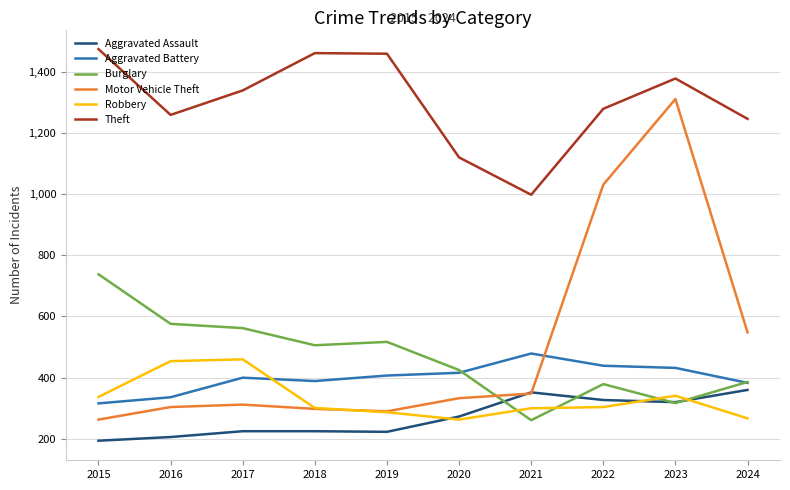

Which series has the largest range (max minus min)?

Motor Vehicle Theft